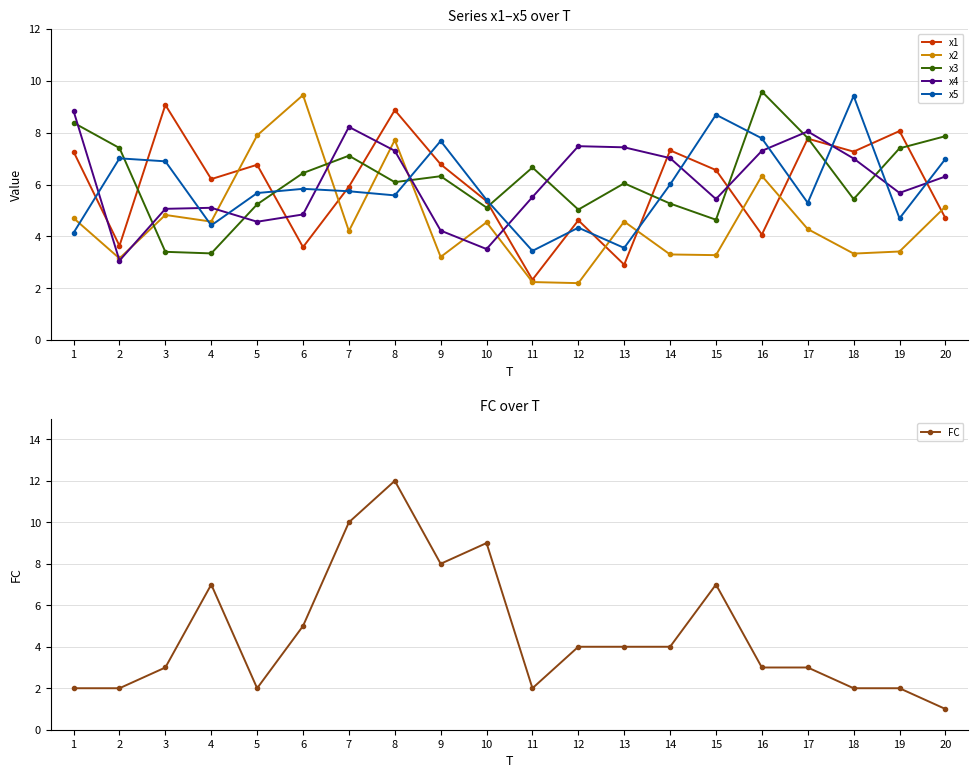

Between which two adjacent categories do x4 and x3 first intersect?

1 and 2